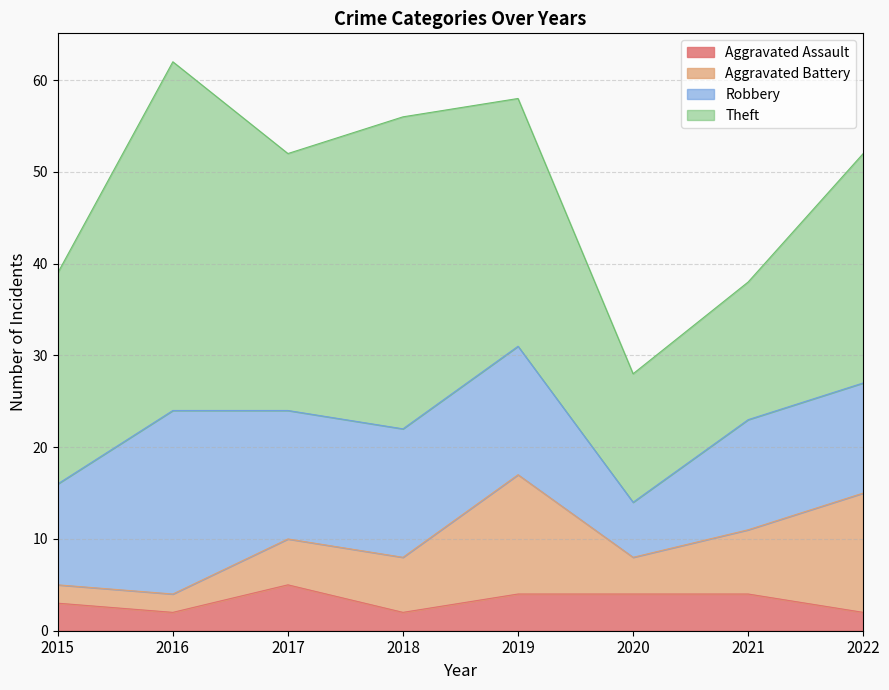

Between 2016 and 2021, which series saw the biggest shift?

Theft